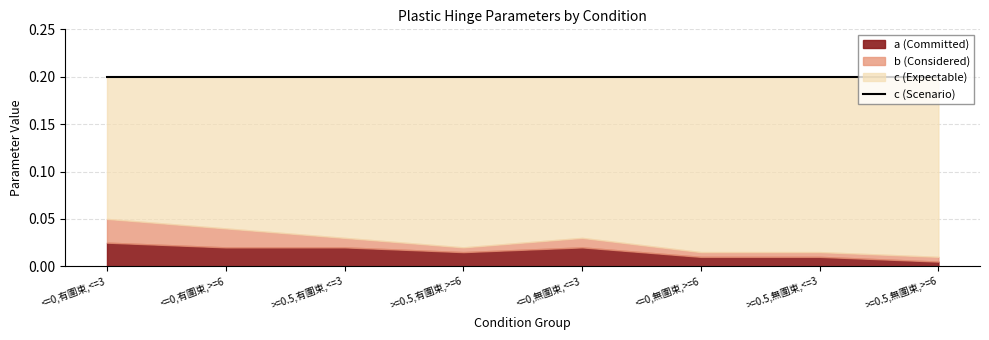

Reading left to right, extract all data points from this chart.

a: 0.0	0.0	0.0	0.0	0.0	0.0	0.0	0.0
b: 0.1	0.0	0.0	0.0	0.0	0.0	0.0	0.0
c: 0.2	0.2	0.2	0.2	0.2	0.2	0.2	0.2